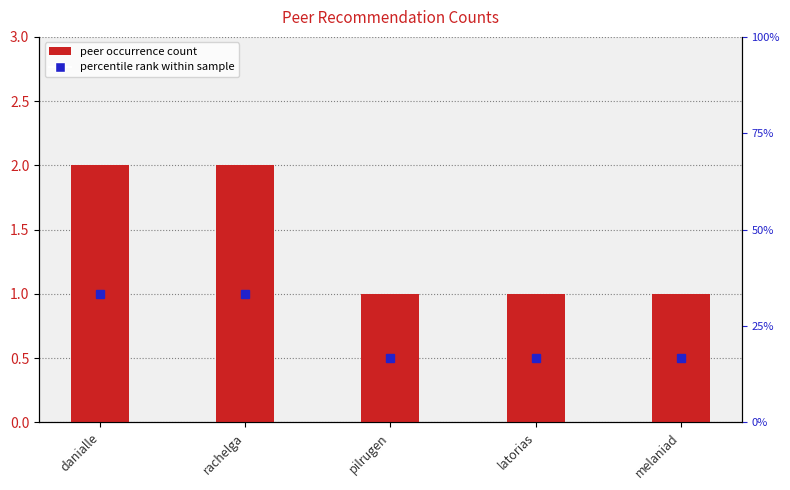

What is the ratio of the value at latorias to the value at pilrugen?

1.0